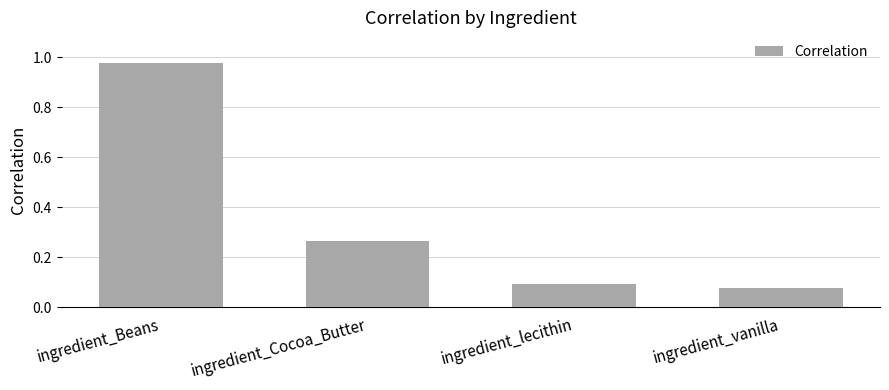

What is the label of the 4th bar from the left?

ingredient_vanilla